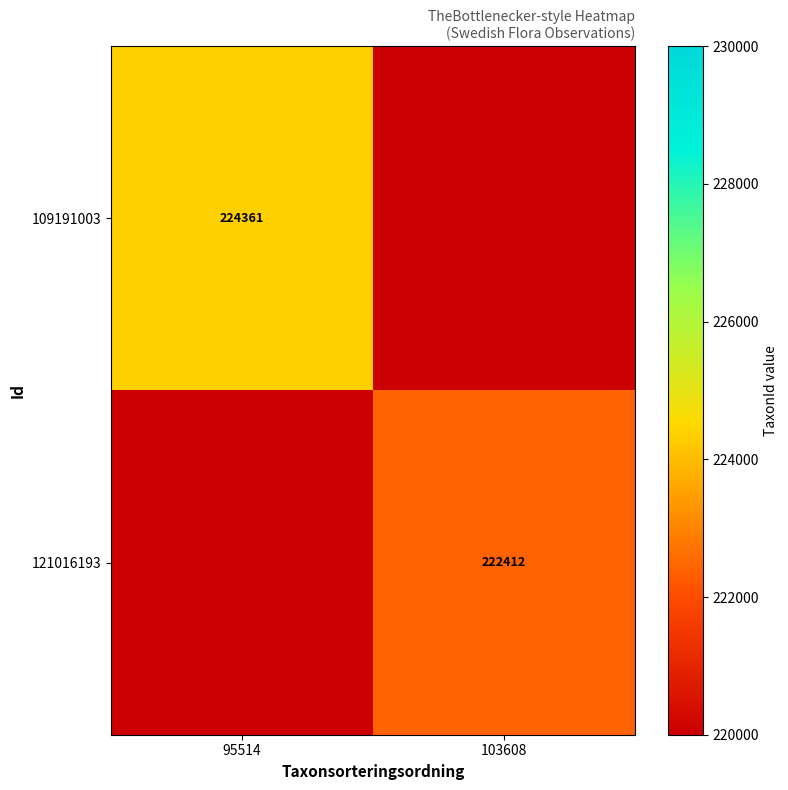

True or false: 121016193 has a value of 374021 at 103608.

False